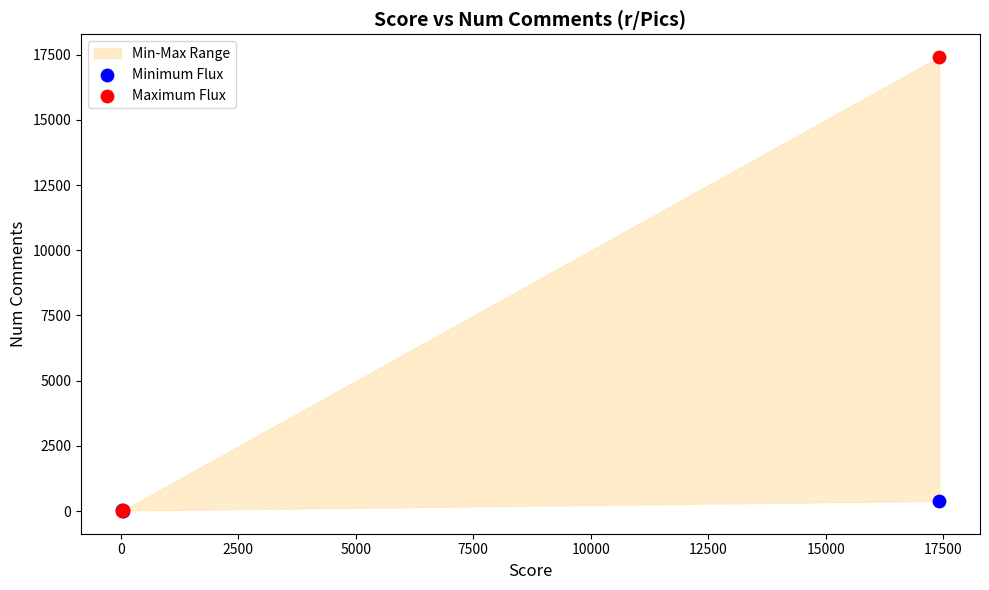

Across all series, what Y value is closest to 8707?

389